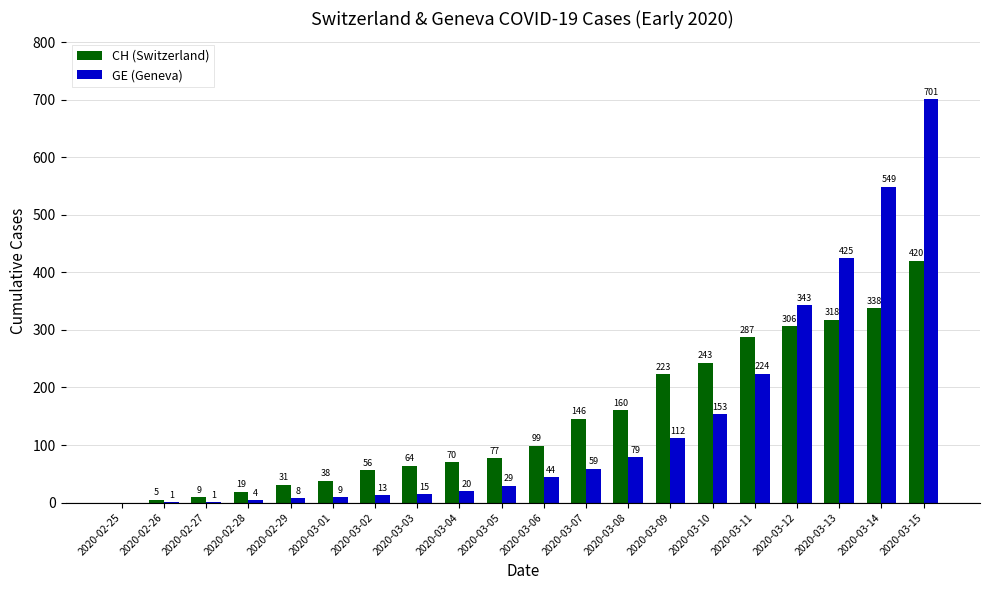

Which series has the widest spread of values?

GE (Geneva)